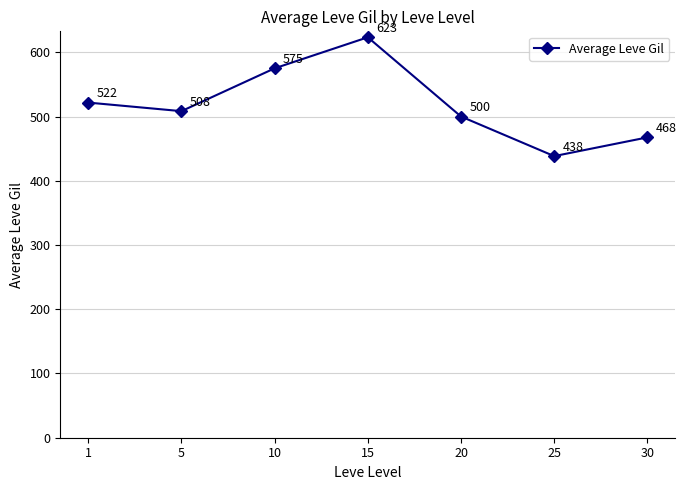

What is the difference between the values at 30 and 1?

54.2